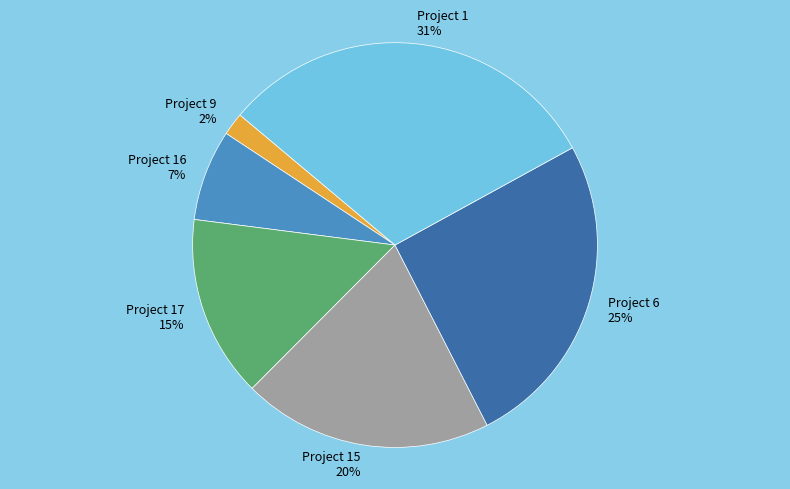

Which slice is the largest?

Project 1